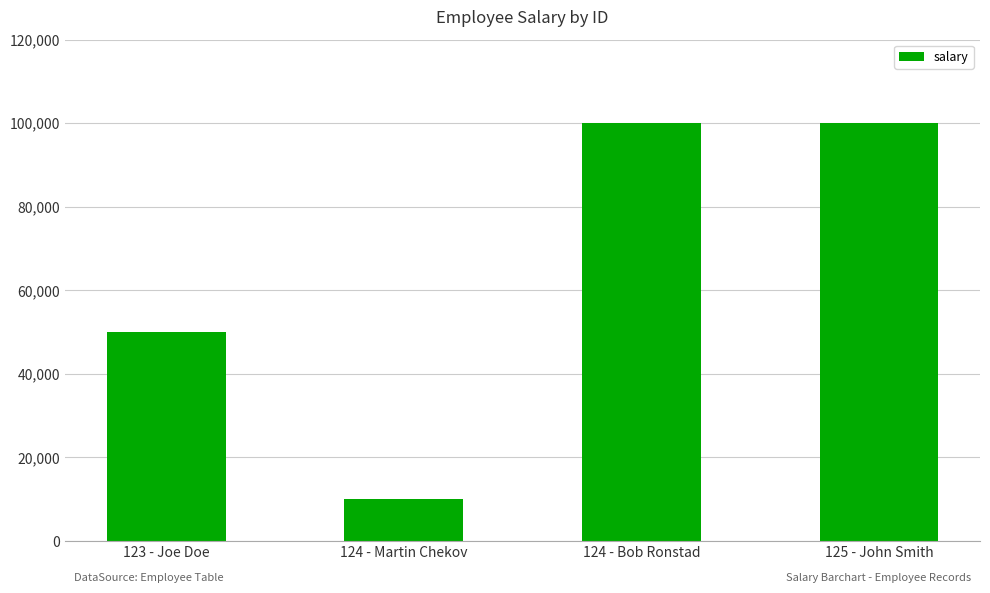

Approximately how many times larger is the value at 124 - Martin Chekov compared to 124 - Bob Ronstad?

0.1